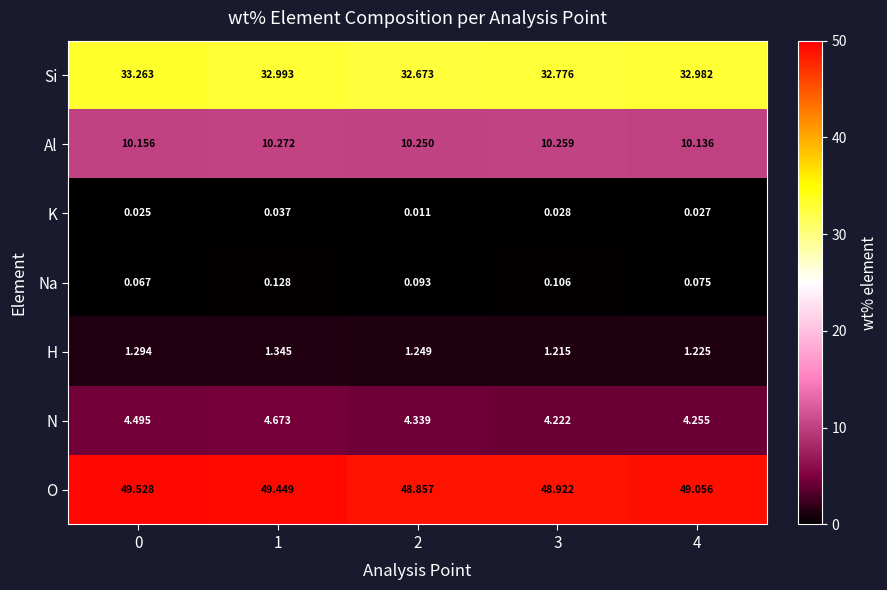

Which series has the widest spread of values?

O